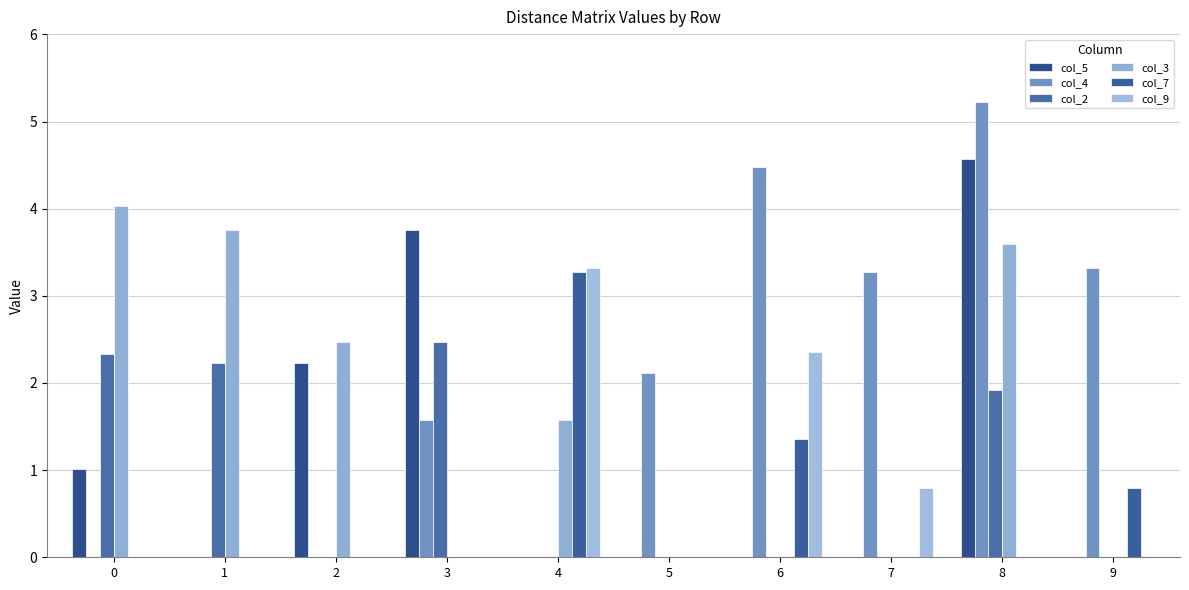

At how many categories does at least one series exceed 2?

10